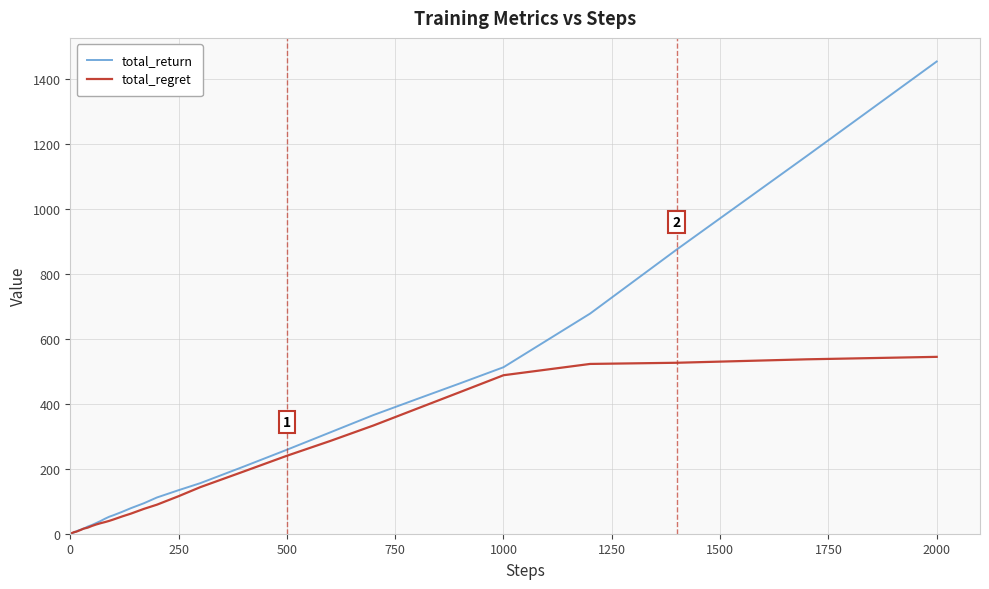

Which series has the widest spread of values?

total_return